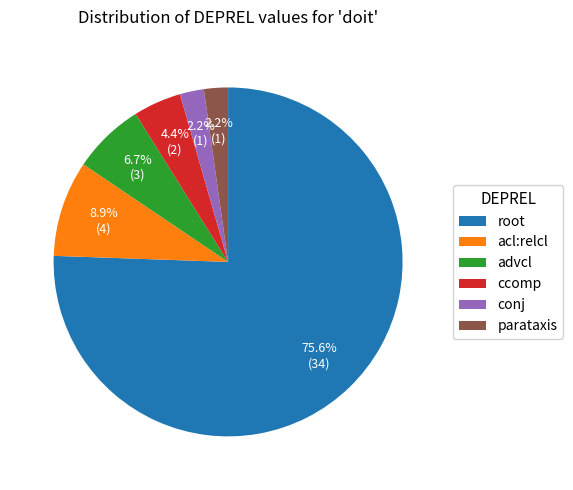

What percentage is NOT represented by acl:relcl?

91.1%